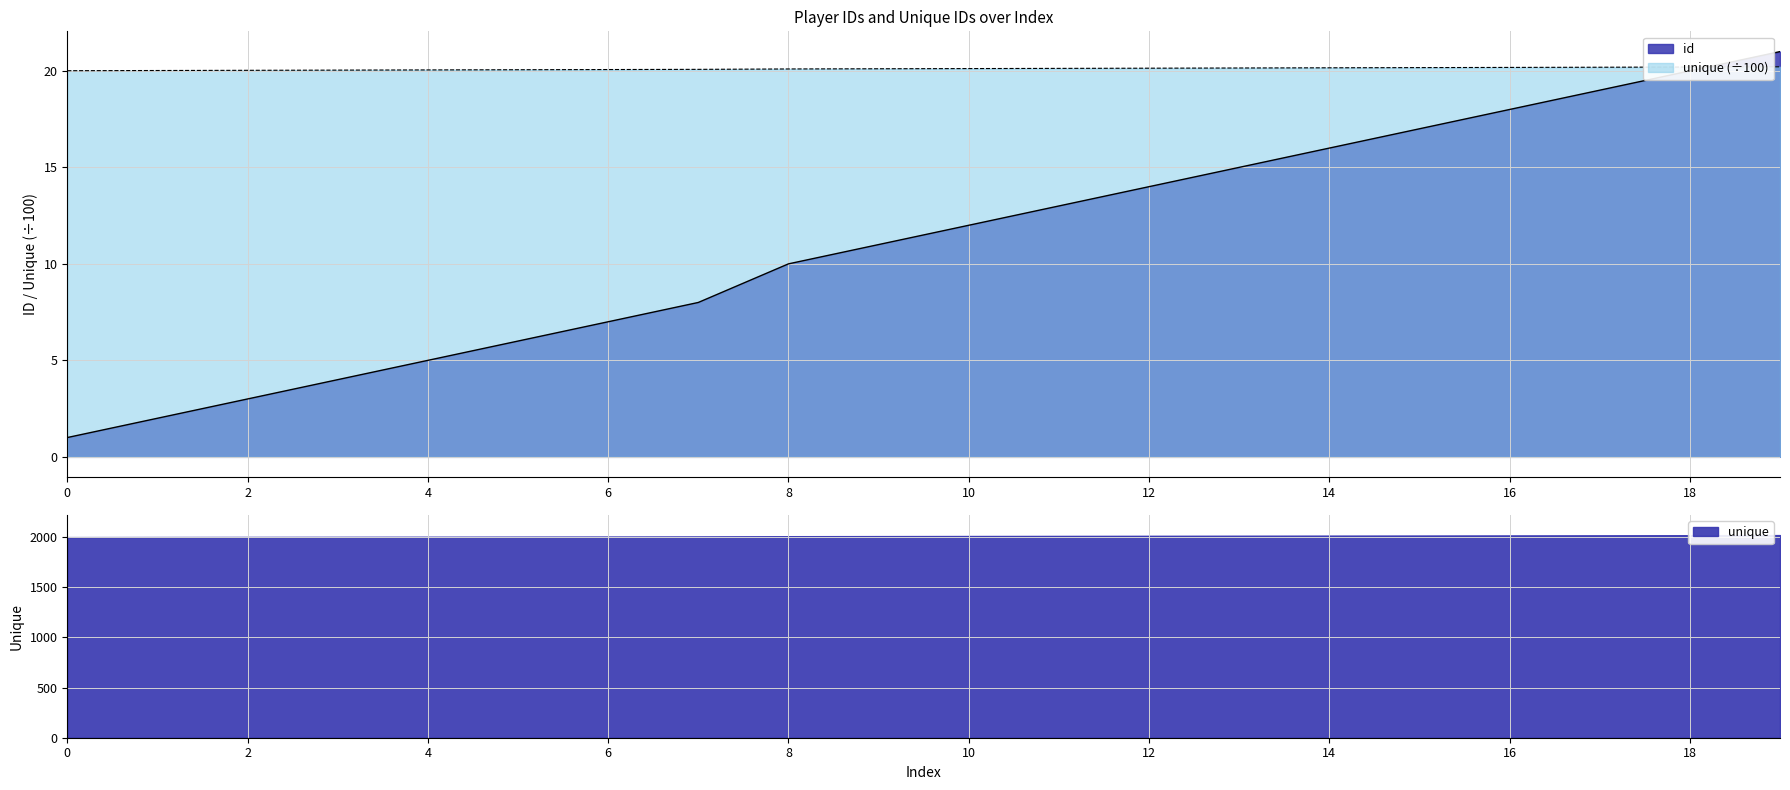

At which label does id first exceed 12?

11